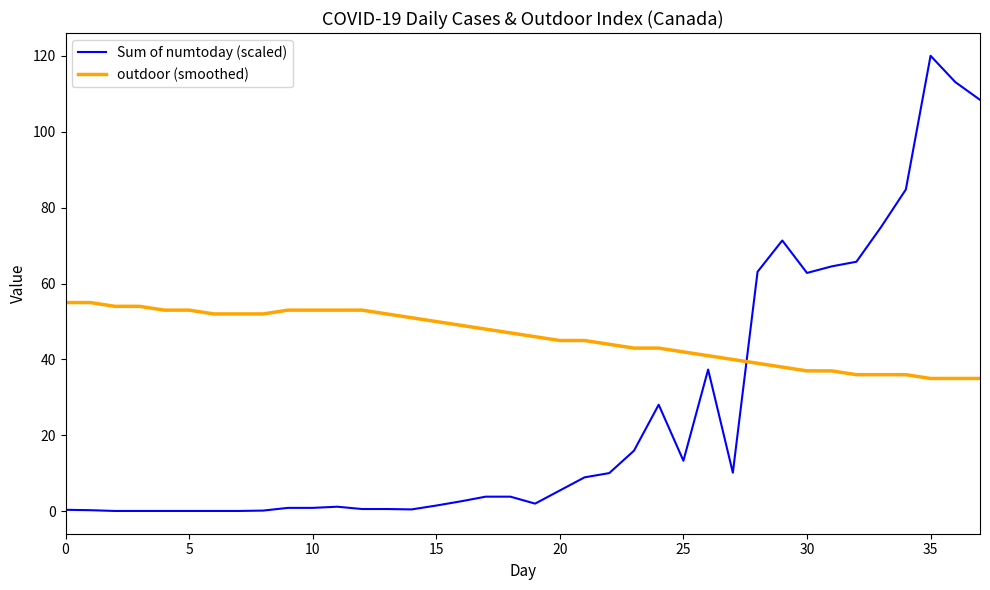

List the series in order of their peak value, highest first.

Sum of numtoday (scaled), outdoor (smoothed)